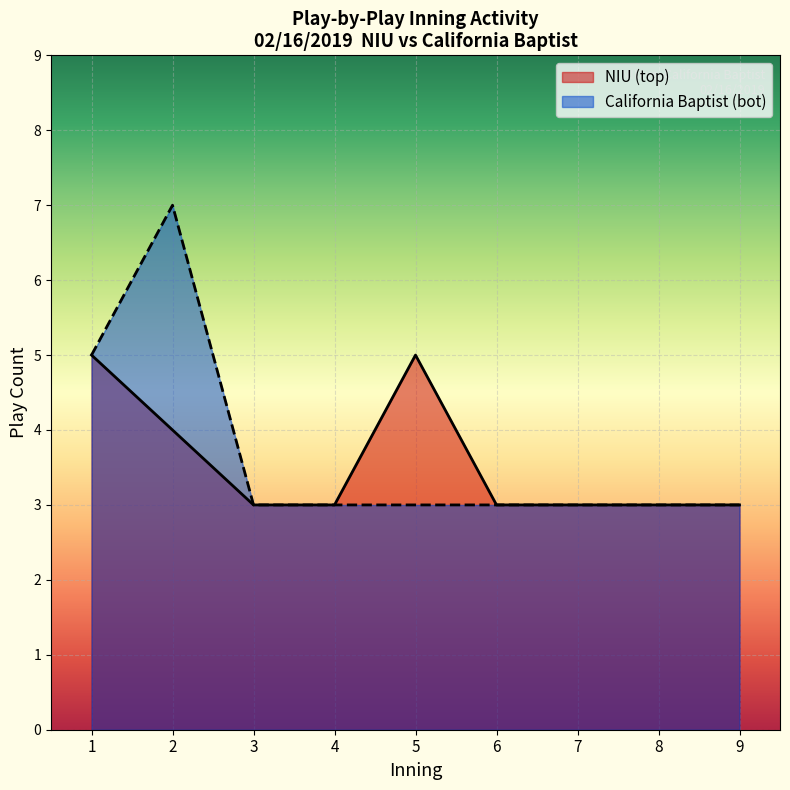

True or false: California Baptist (bot) has a value of 7 at 2.

True